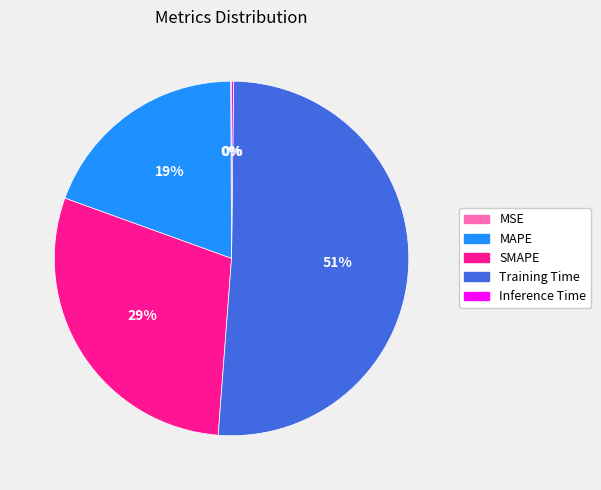

Does any single category account for the majority?

Yes